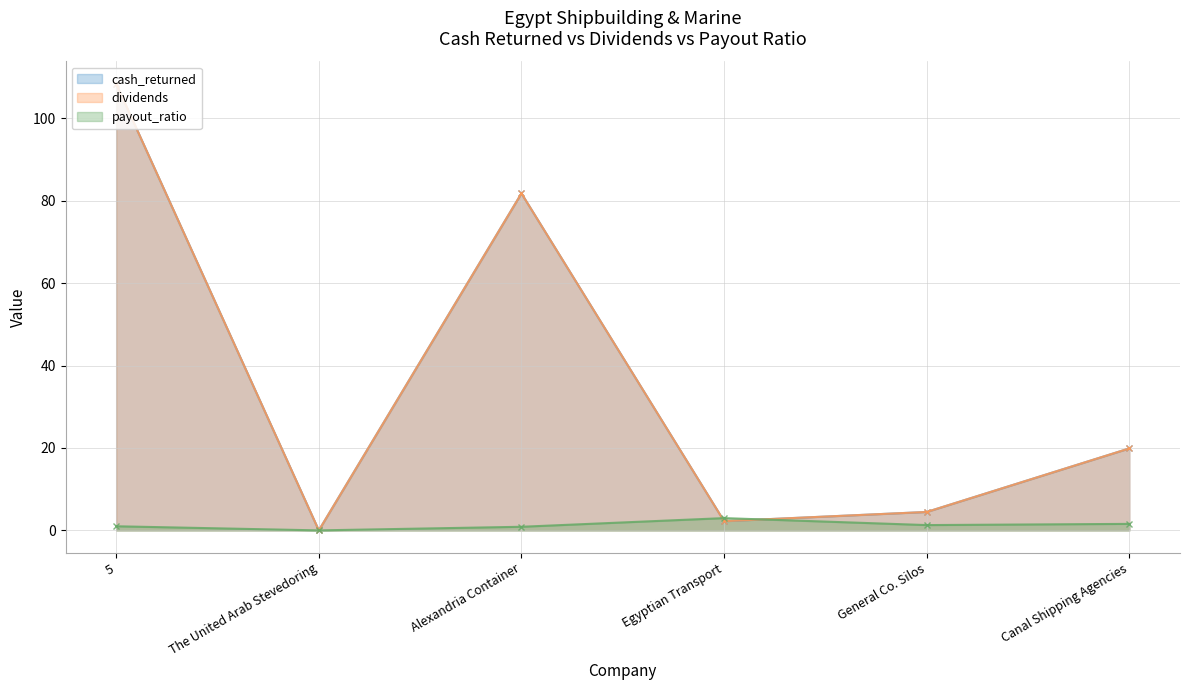

At Egyptian Transport, list the series in order from largest to smallest.

payout_ratio, cash_returned, dividends